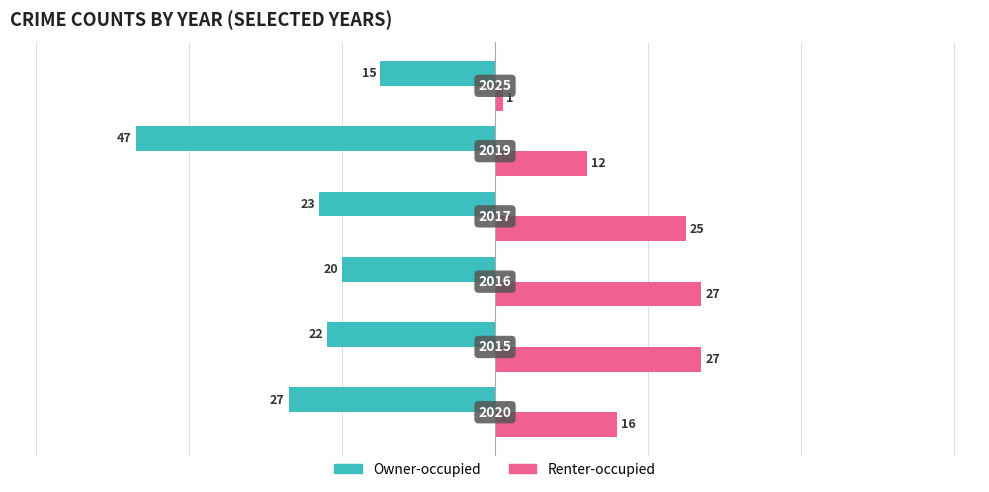

At how many categories does at least one series exceed 0?

6